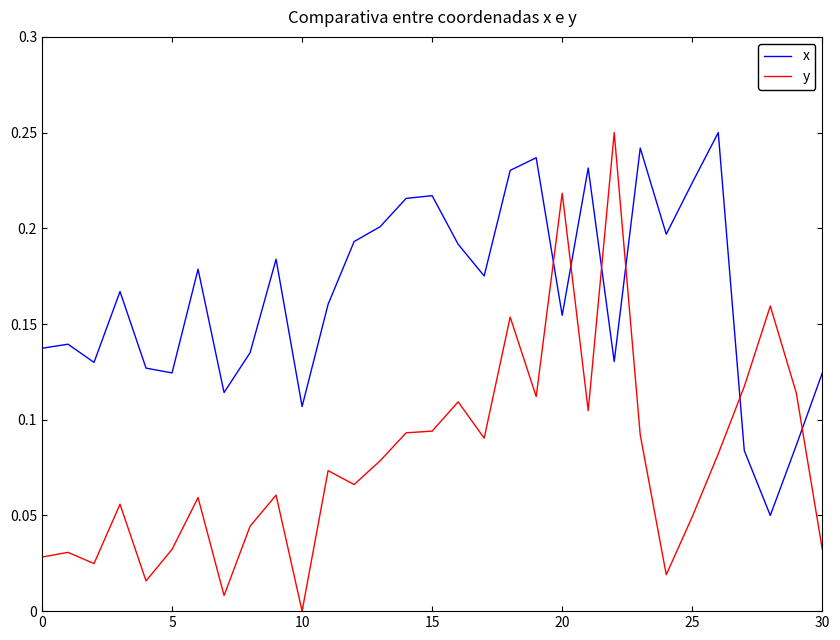

How many times do y and x cross each other?

6